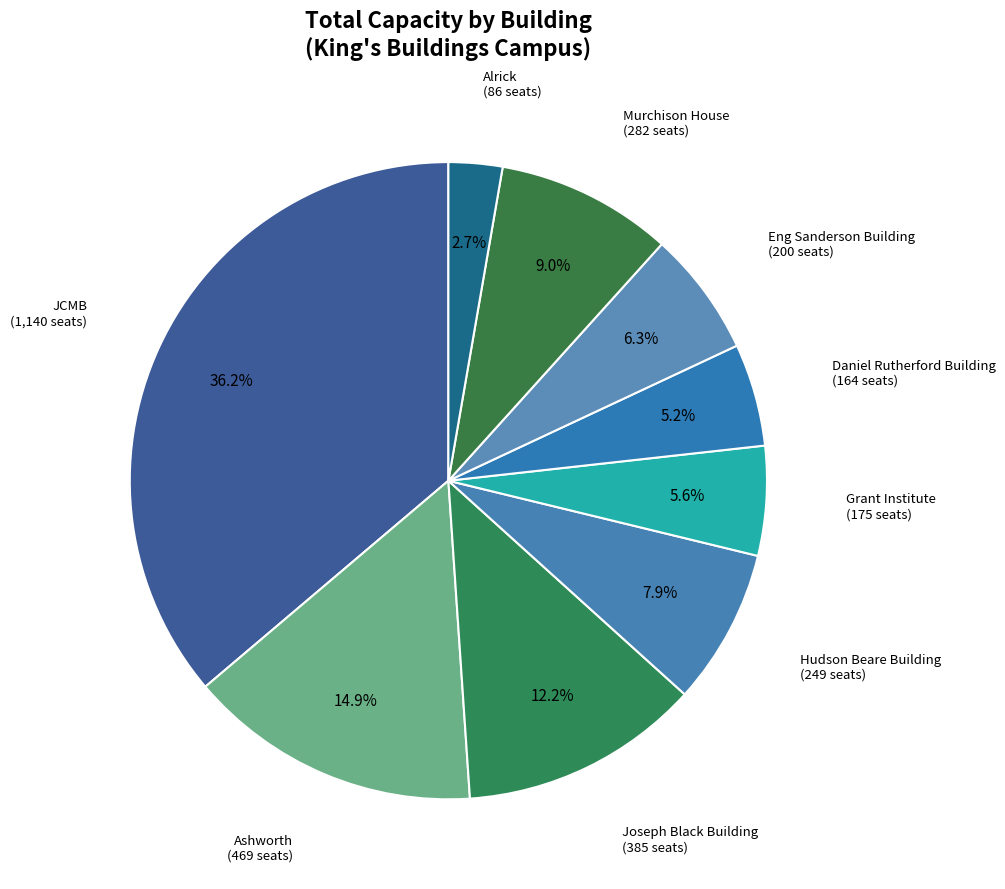

Is there a majority slice in this chart?

No